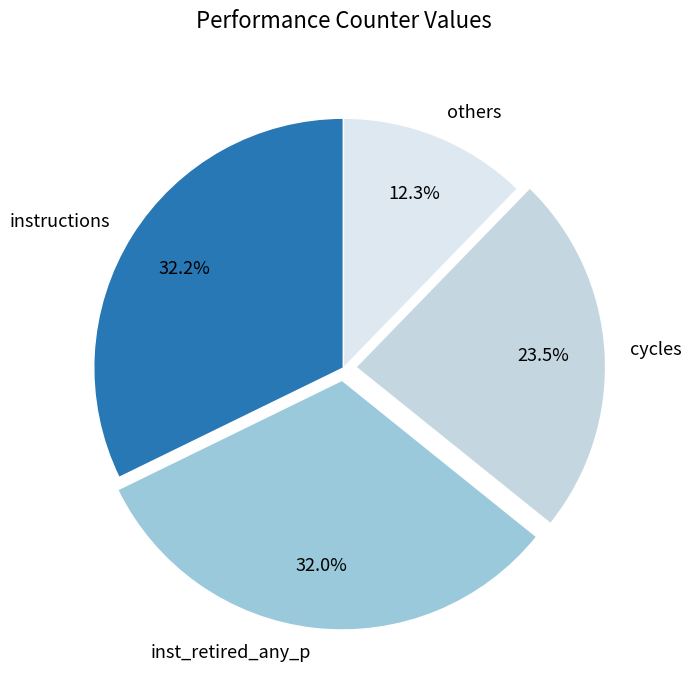

Combined, do others and instructions account for over 50%?

No